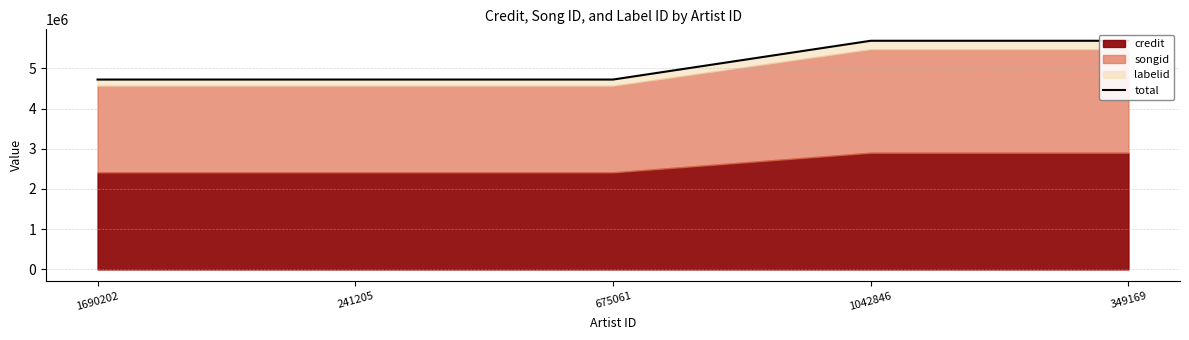

What position from the right is 1042846?

2